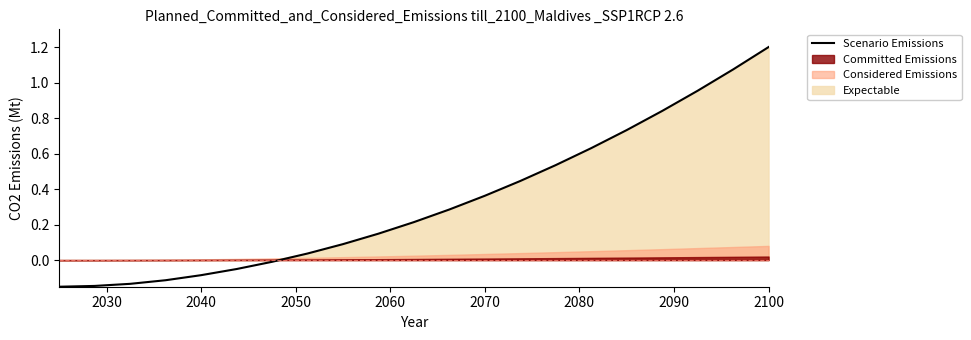

What is the sum of all values?

6.9